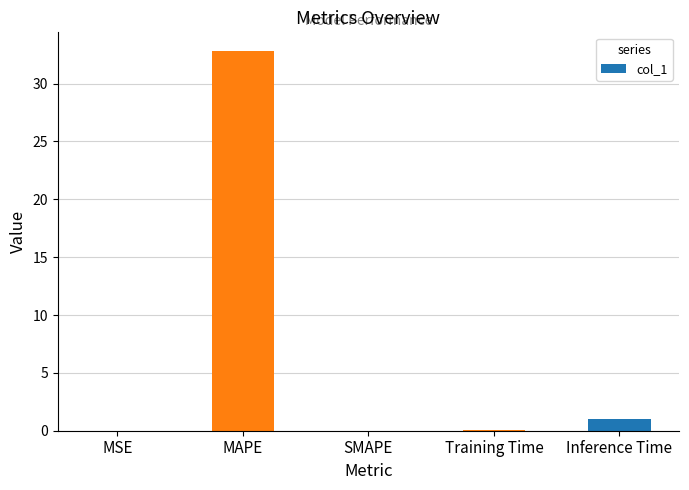

What is the approximate value at MAPE?

32.8